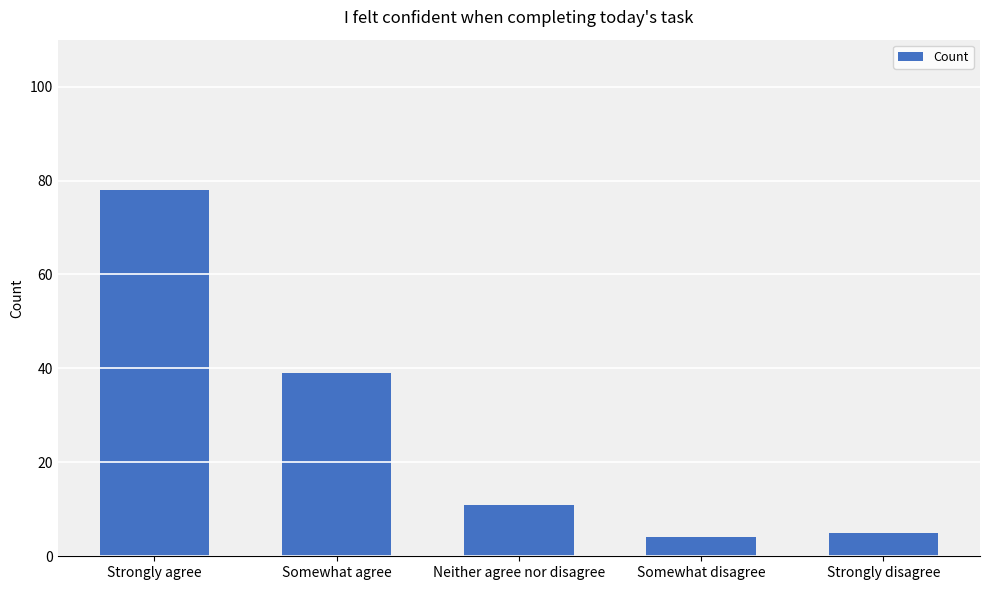

Reading right to left, transcribe all the data shown in this chart.

5	4	11	39	78